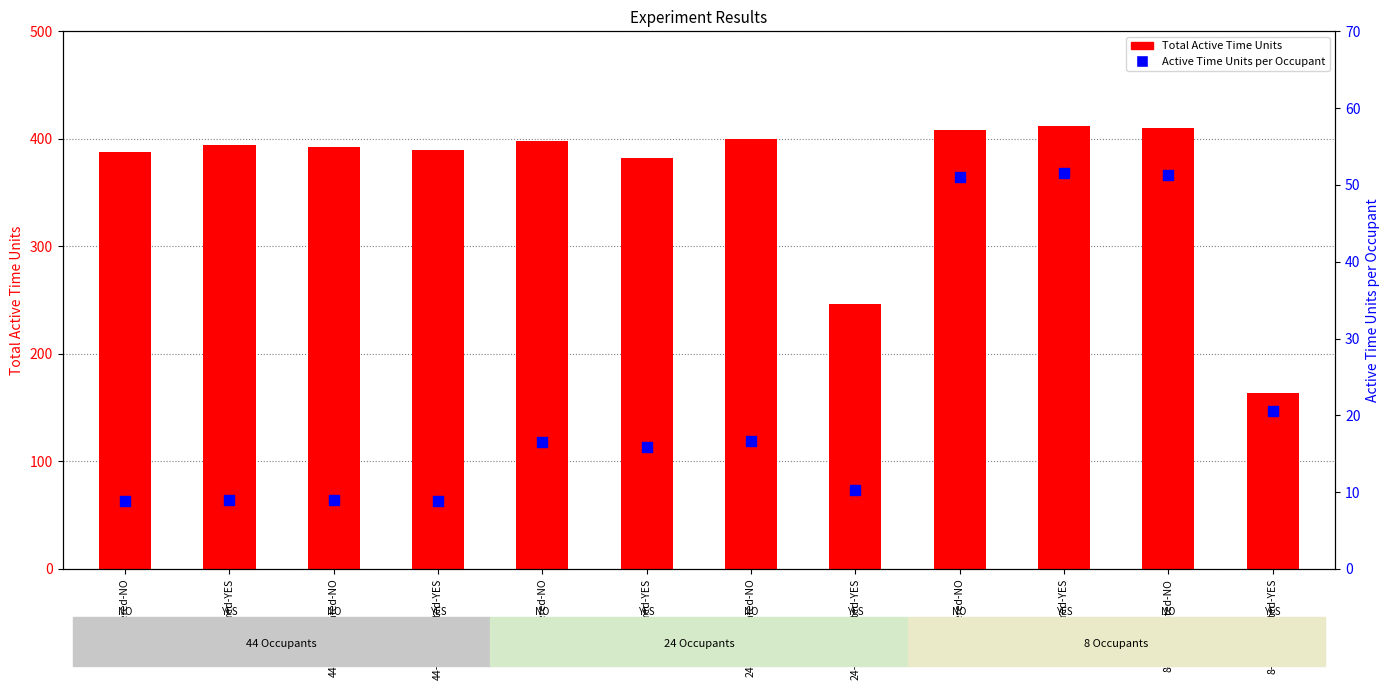

What are all the series names shown in the legend?

Total Active Time Units, Active Time Units per Occupant